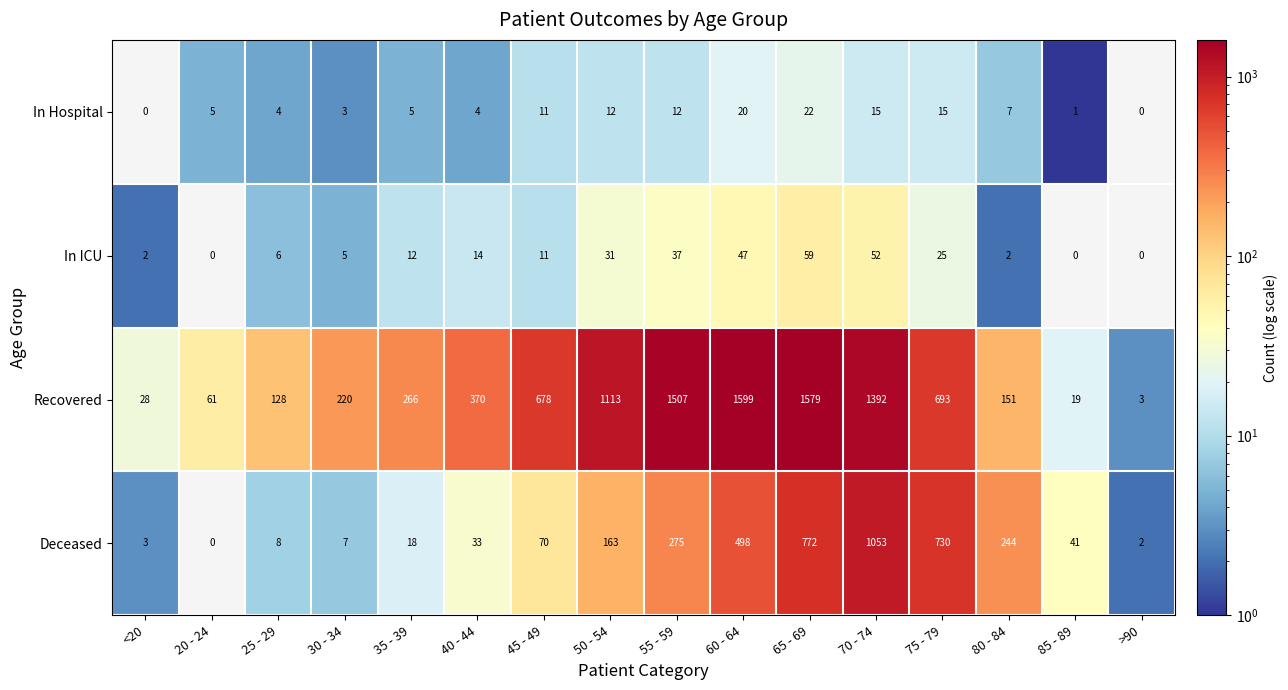

Which series changed the most between <20 and 65 - 69?

Recovered